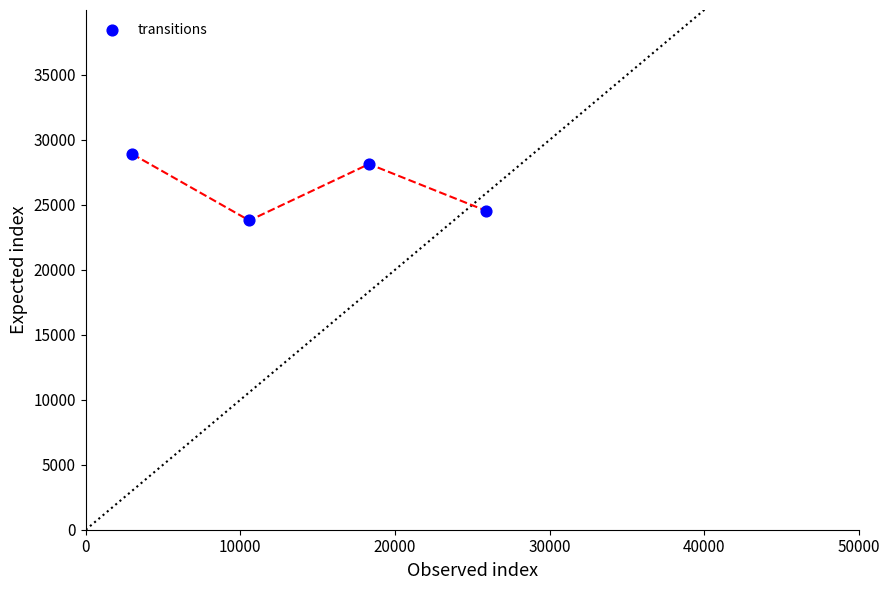

What is the average X value?

14450.0